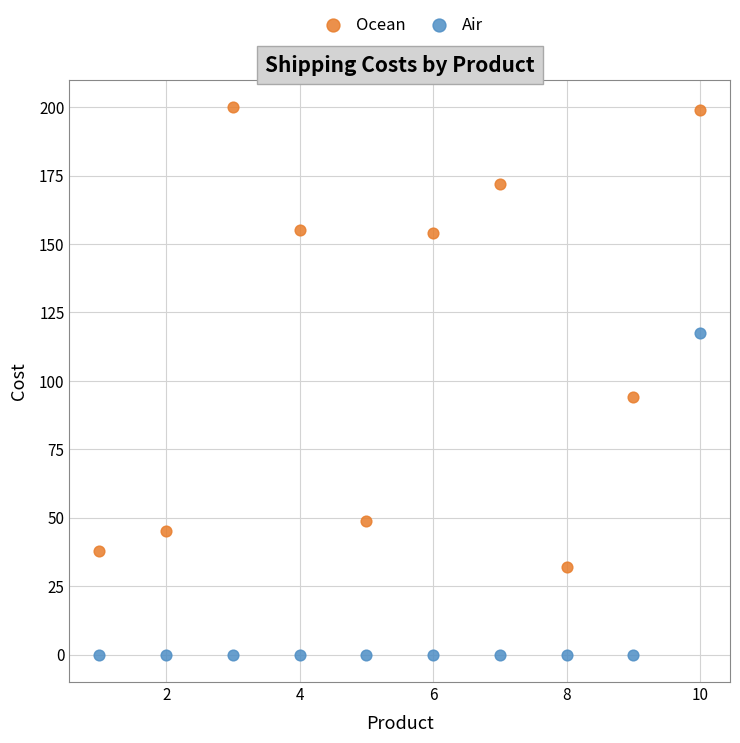

Which series has the widest spread of Y values?

Ocean